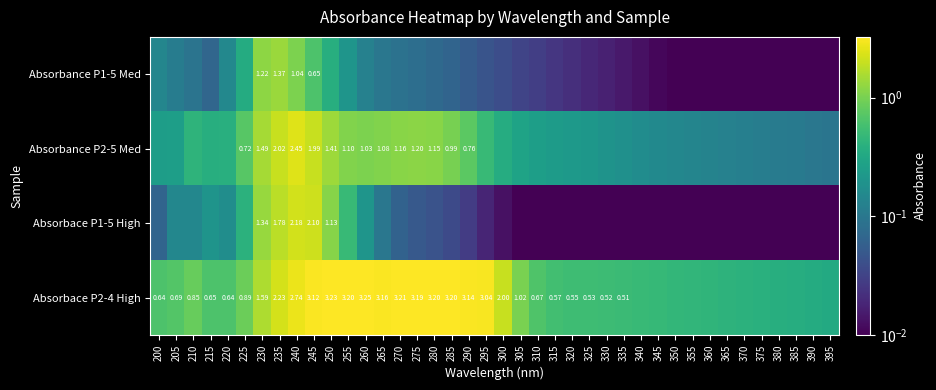

Is it true that Absorbace P2-4 High equals 3.5 at 235?

False